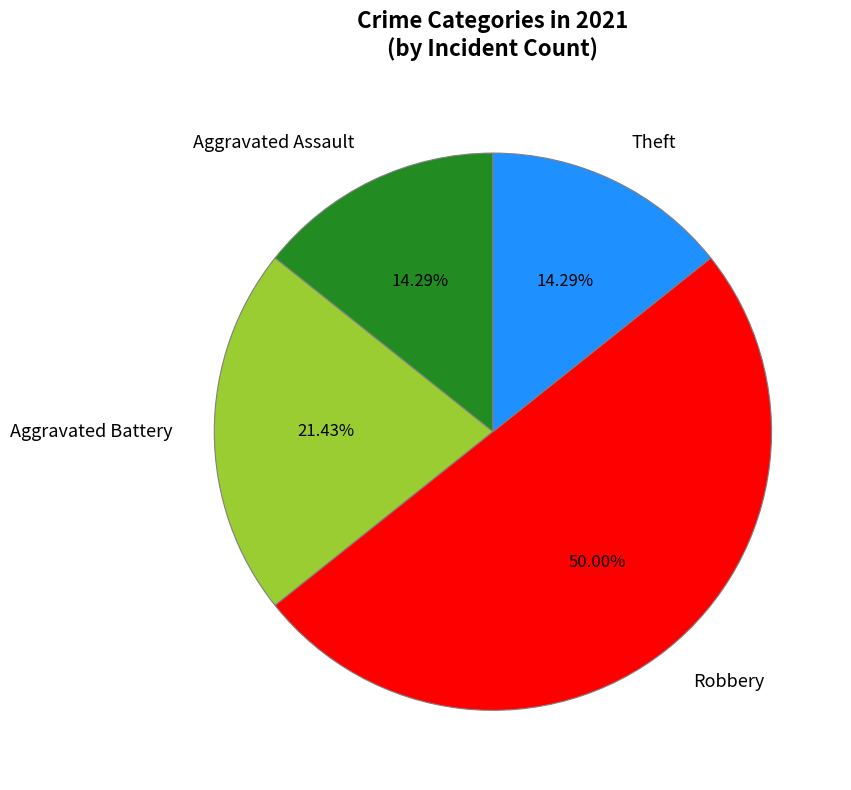

Approximately how many times larger is the value at Aggravated Battery compared to Aggravated Assault?

1.5